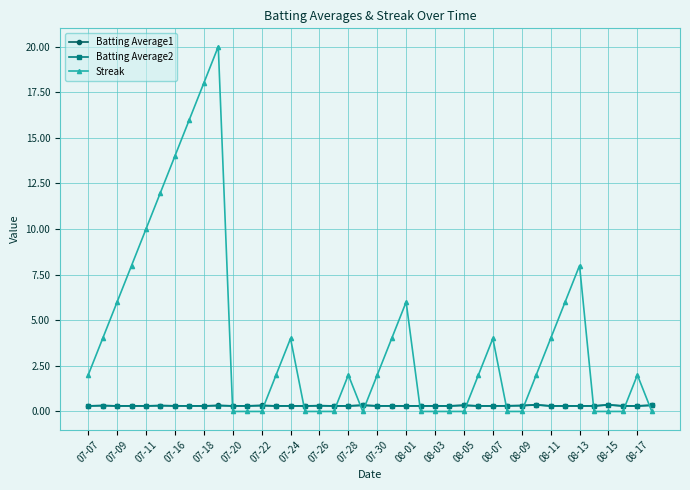

What are all the series names shown in the legend?

Batting Average1, Batting Average2, Streak